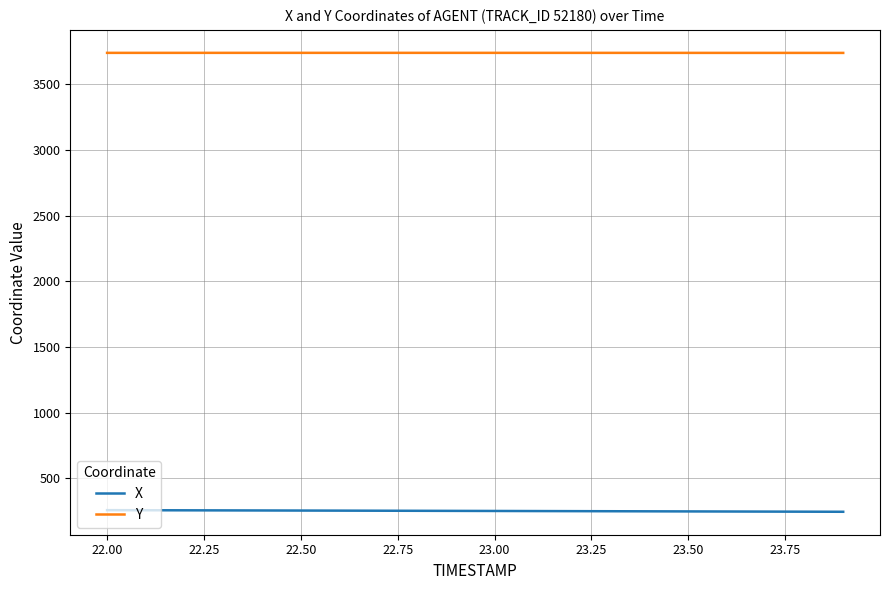

How many Y values are between 3740 and 3741?

20